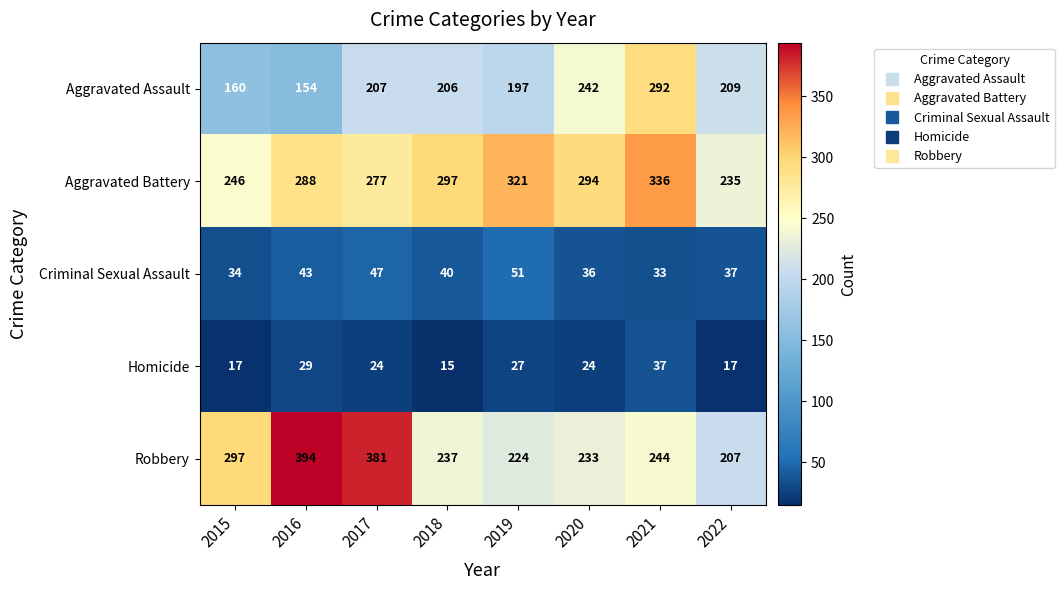

What is the sum of all Homicide values?

190